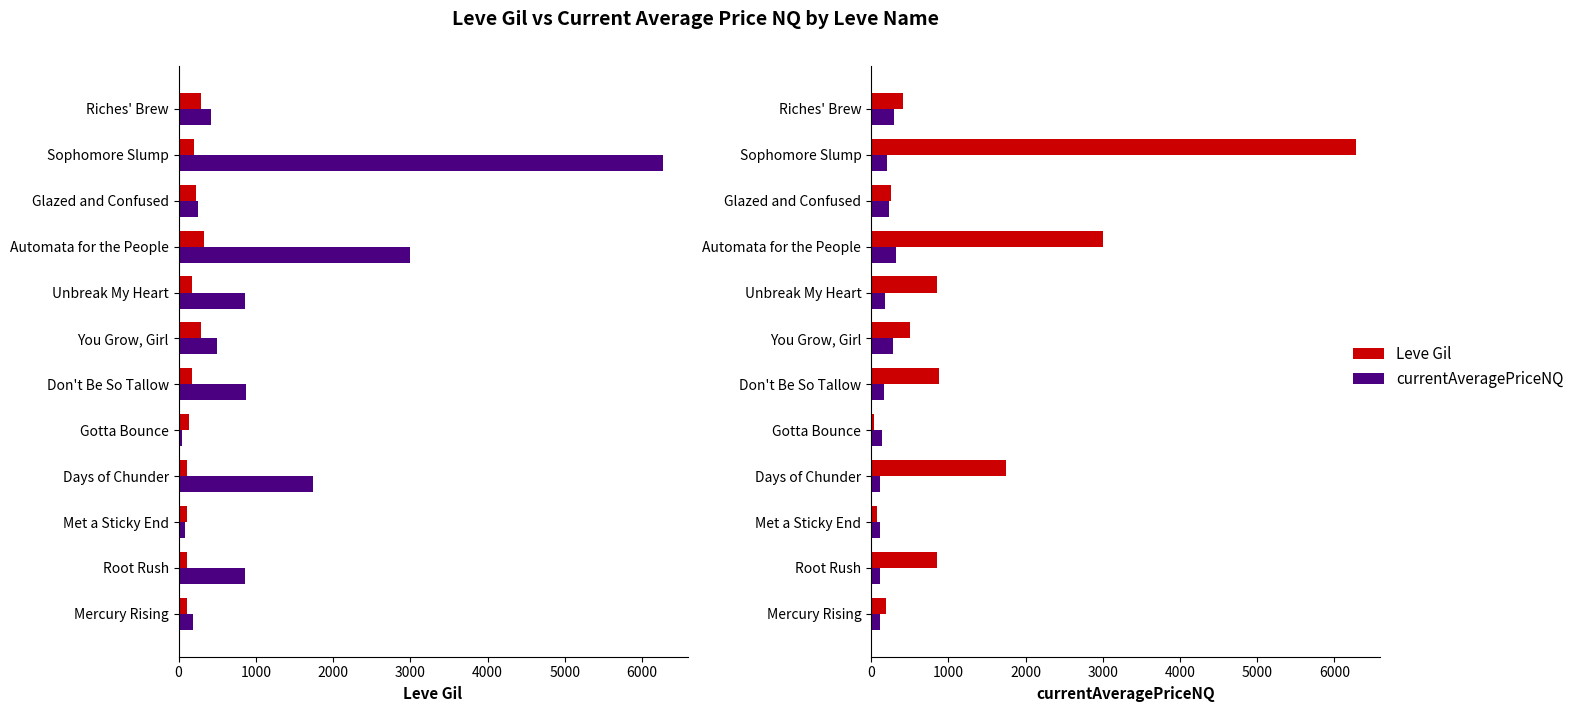

Which series has the largest range (max minus min)?

currentAveragePriceNQ